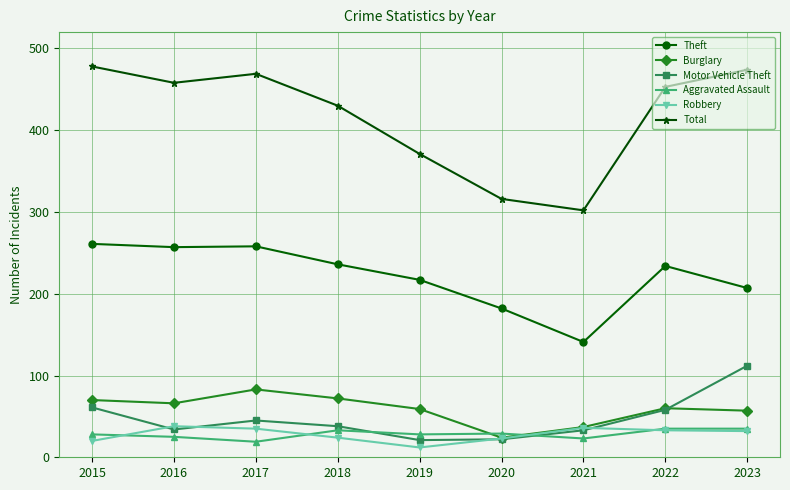

Is the value of Aggravated Assault at 2019 greater than the value of Motor Vehicle Theft at 2021?

No